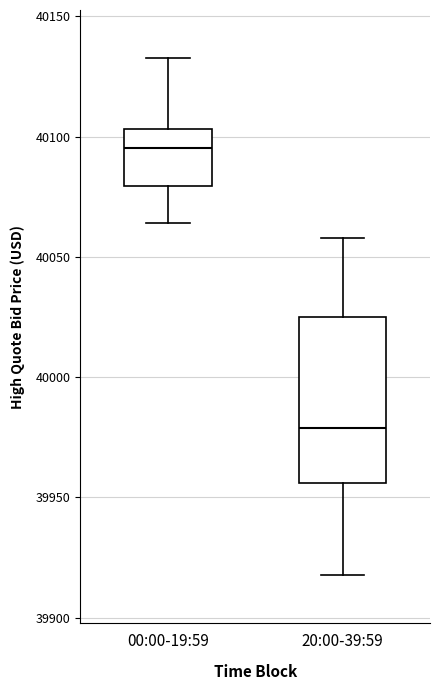

Where does the upper whisker of the box for 20:00-39:59 end on the y-axis? The values are not printed on the chart, so give them approximately, as read against the axis.

40060